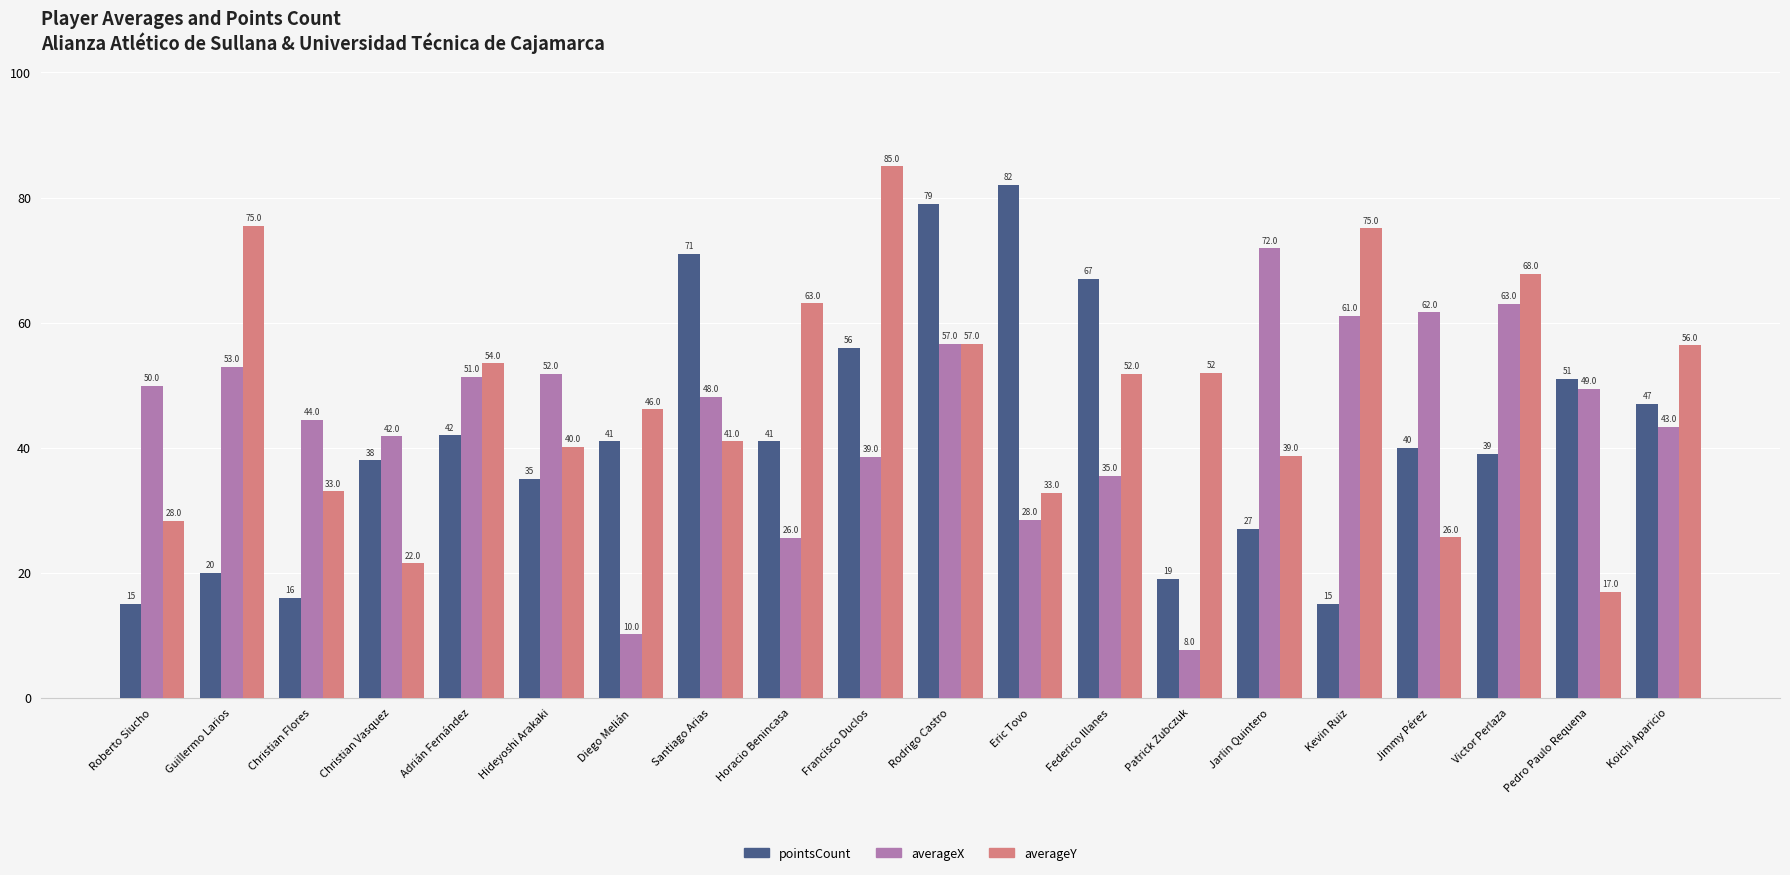

What is the difference between the second highest and minimum values in the averageY series?

58.5